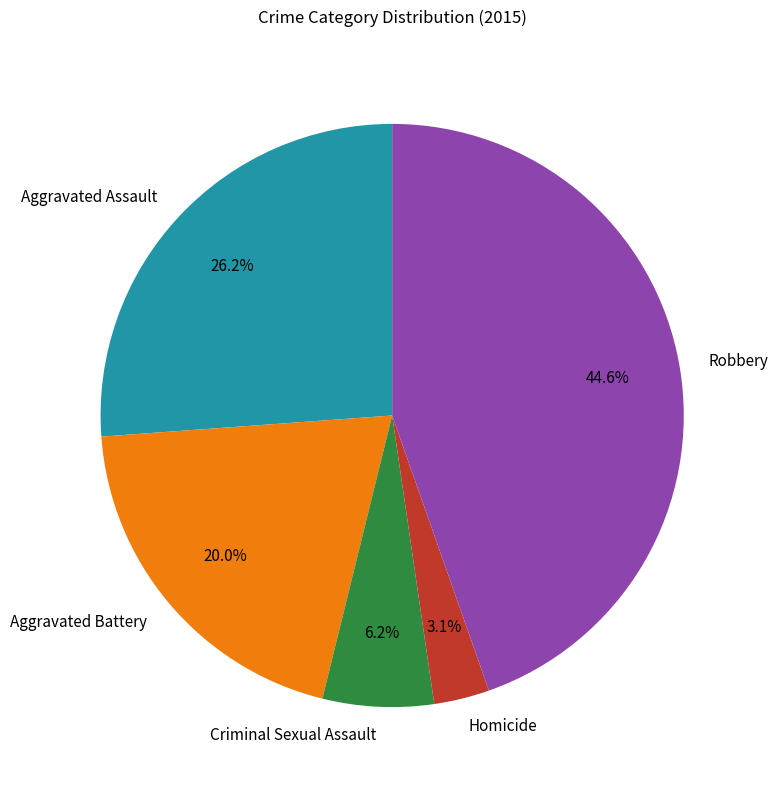

Which slice is the smallest?

Homicide